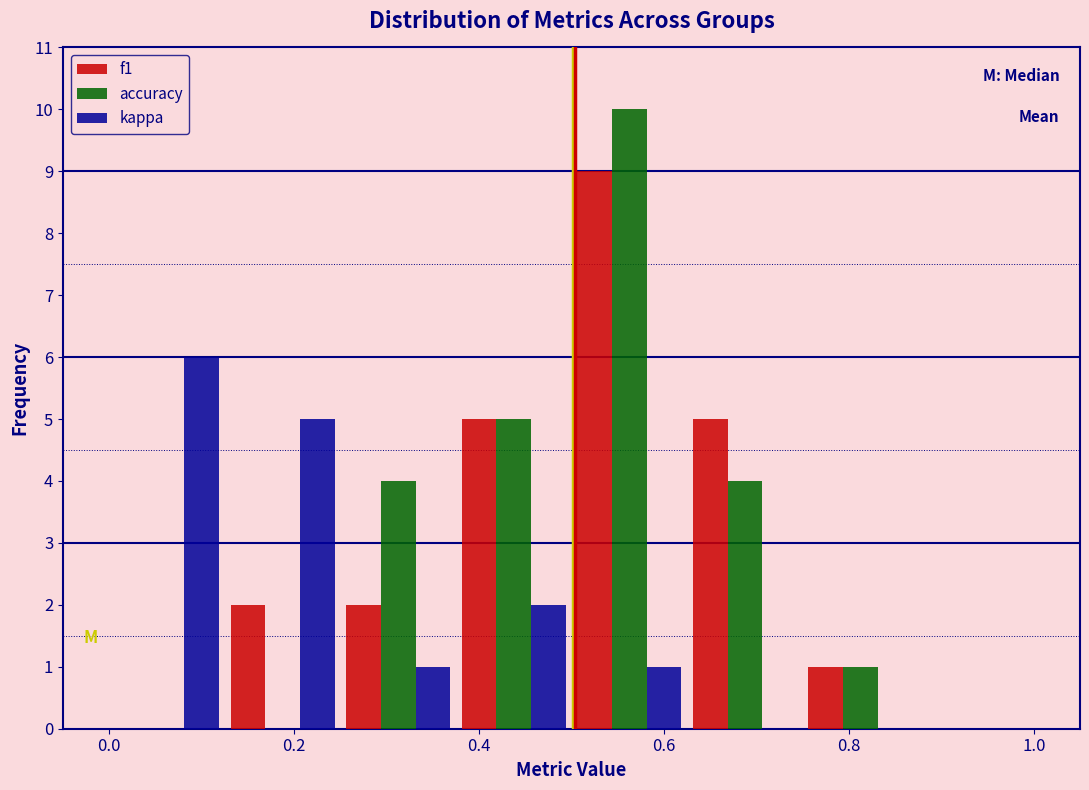

What is the height of the accuracy bar covering 0.750 to 0.875 on the x-axis? Neither the bar edges nor the heights are printed on the chart, so give them approximately, as read against the axes.

1